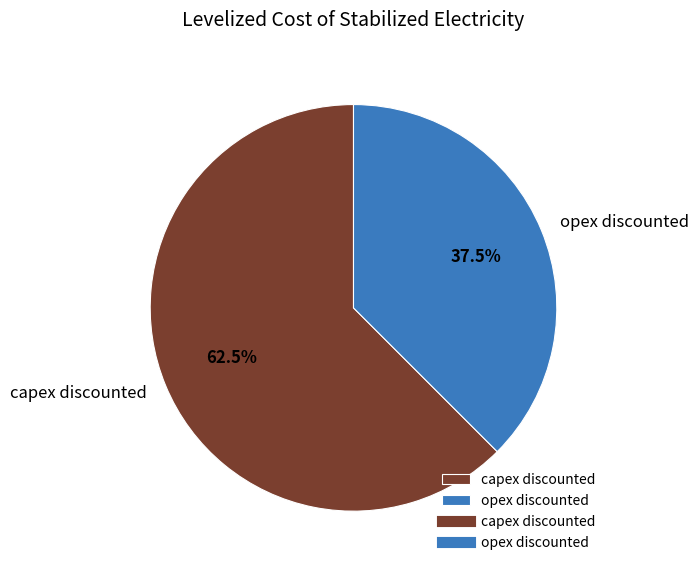

What percentage do capex discounted and opex discounted together represent?

100.0%